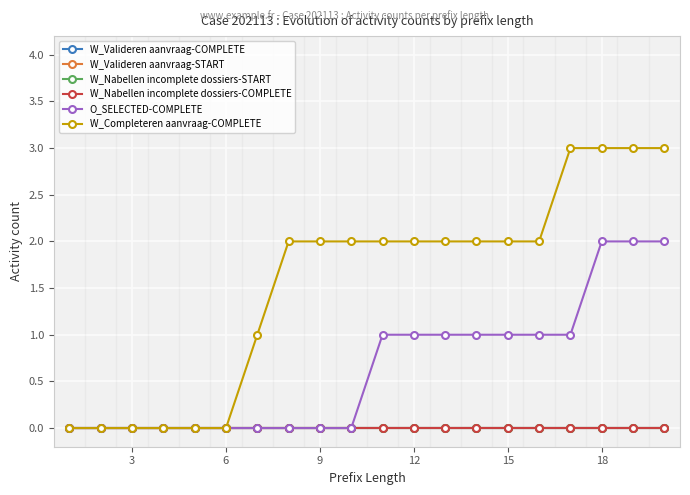

Is this an area chart (filled region under the line)?

No